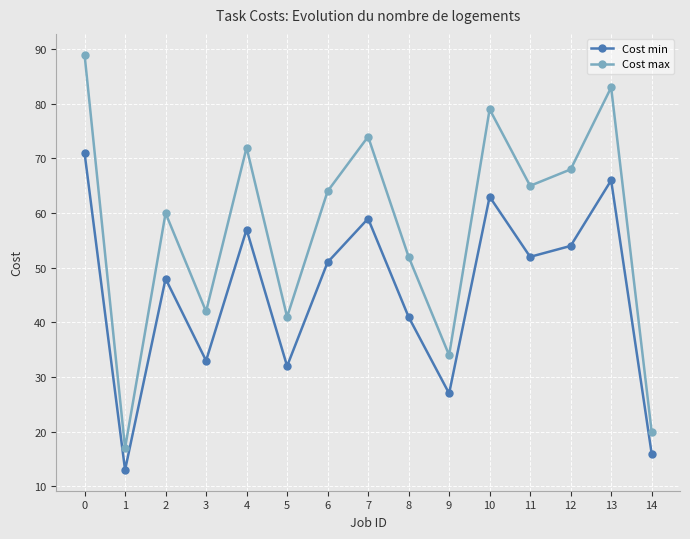

Count the number of data series in this chart.

2